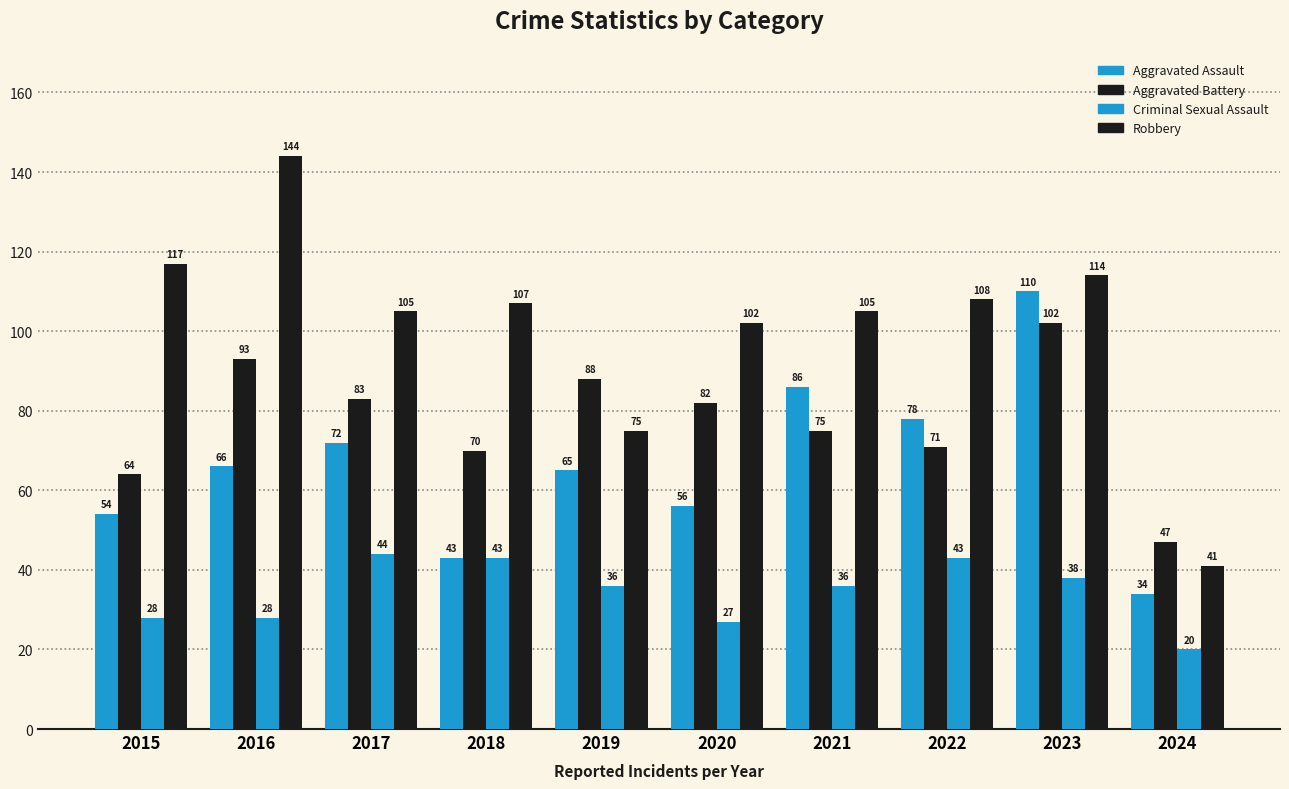

Between 2015 and 2023, which series saw the biggest shift?

Aggravated Assault